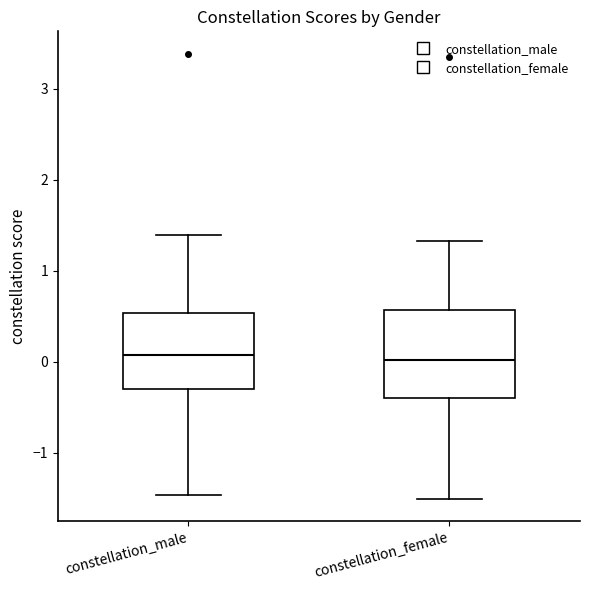

Reading left to right, transcribe this box plot: for each box, give where its median line is, the range the box spans, and where its two whiskers end, as read against the y-axis. The values are not printed on the chart, so give them approximately, as read against the axis.

constellation_male: median 0.1, box -0.3 to 0.5, whiskers -1.5 to 1.4
constellation_female: median 0.0, box -0.4 to 0.6, whiskers -1.5 to 1.3